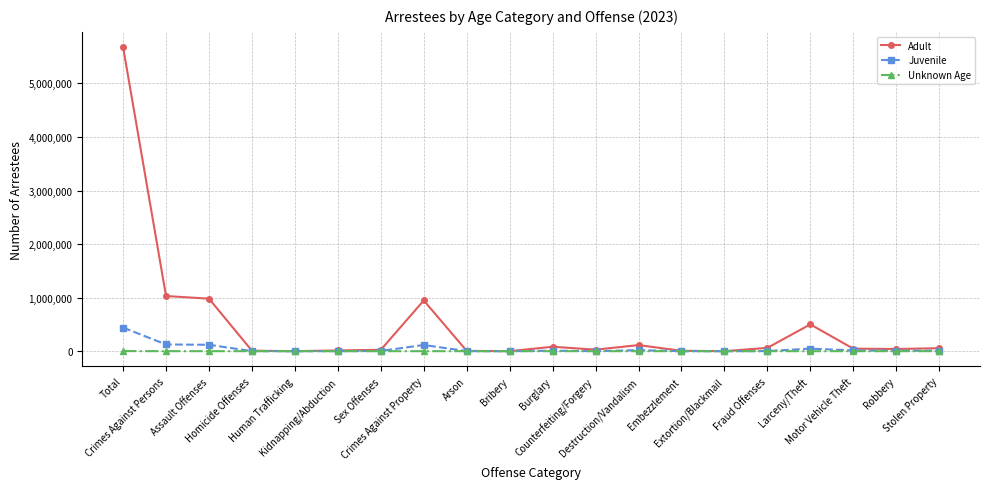

What is the label of the 9th point from the left?

Arson